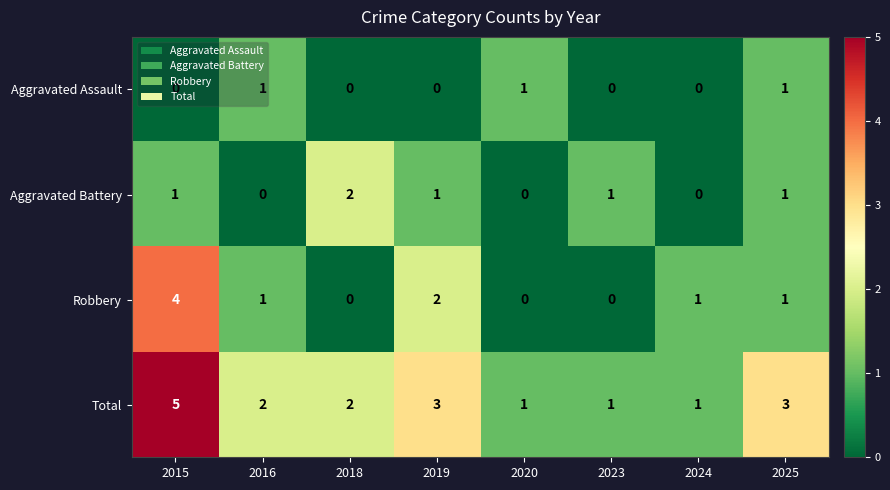

Rank the series by their maximum value, from lowest to highest.

Aggravated Assault, Aggravated Battery, Robbery, Total